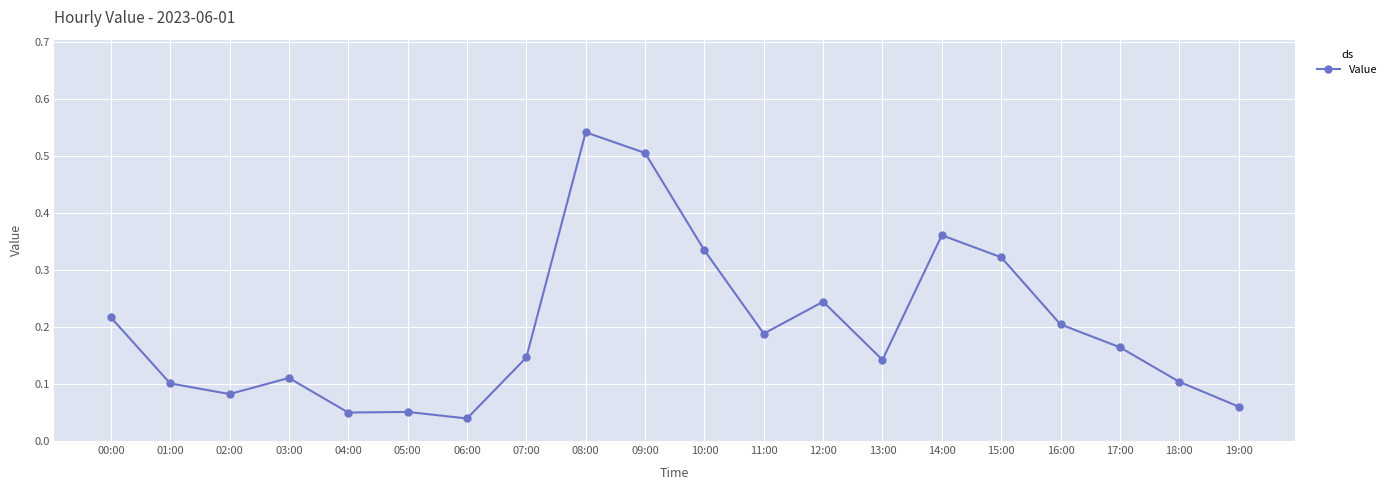

True or false: the data has more than 0 interior local peaks.

True